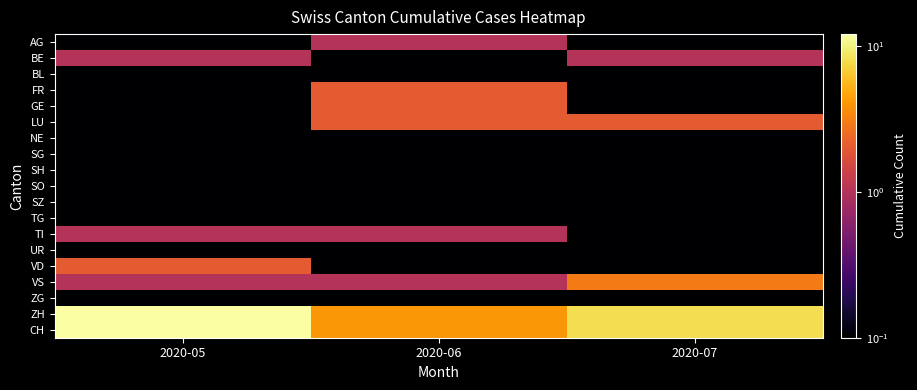

At which category is the sum across all series the highest?

2020-05